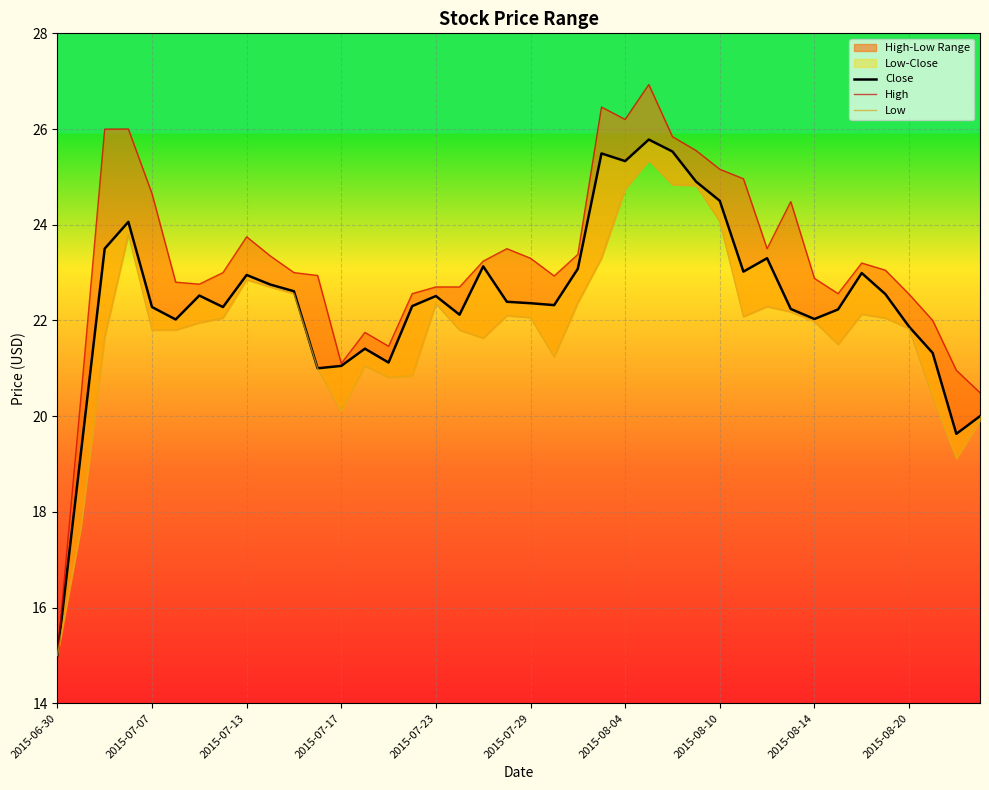

What is the difference between the Low values at 13 and 37?

0.6